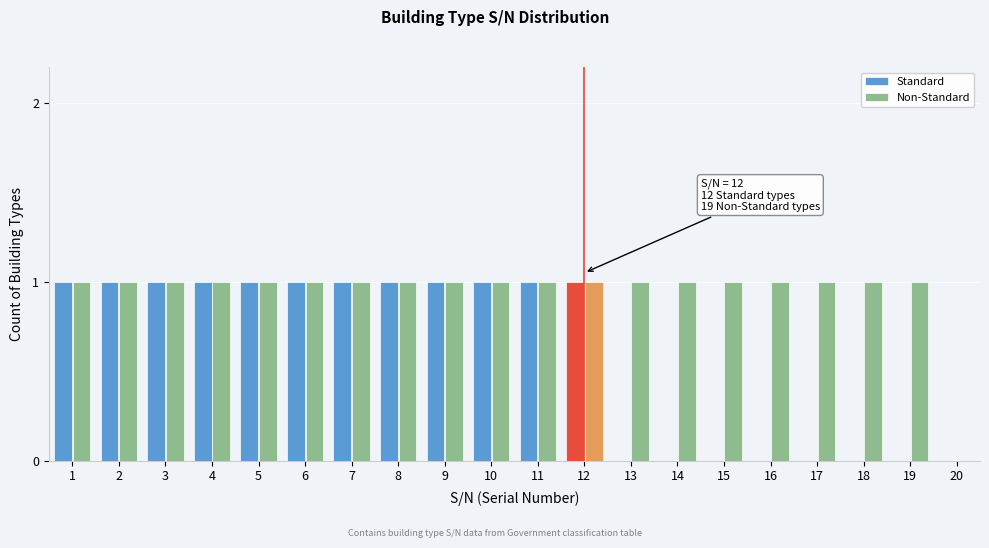

Between 7 and 14, which series saw the biggest shift?

Standard